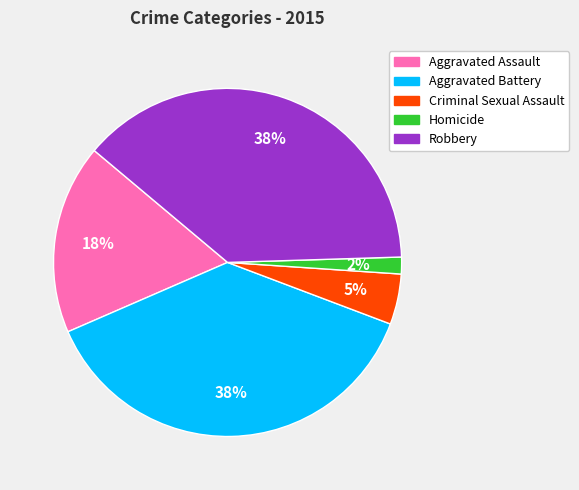

Between Criminal Sexual Assault and Homicide, which is larger?

Criminal Sexual Assault